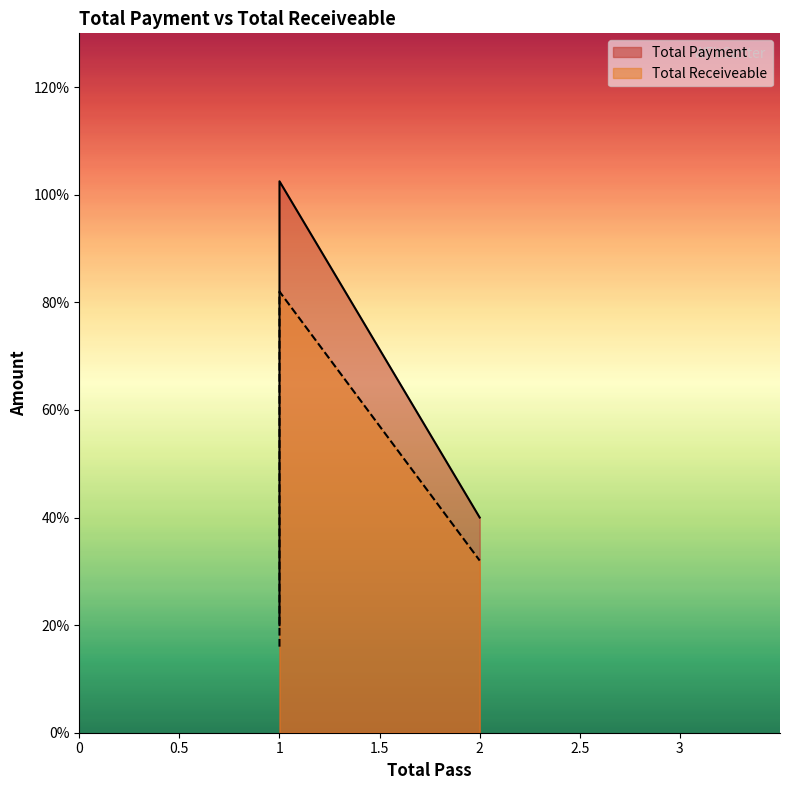

What is the difference between the maximum and minimum values in the Total Payment series?

82.5